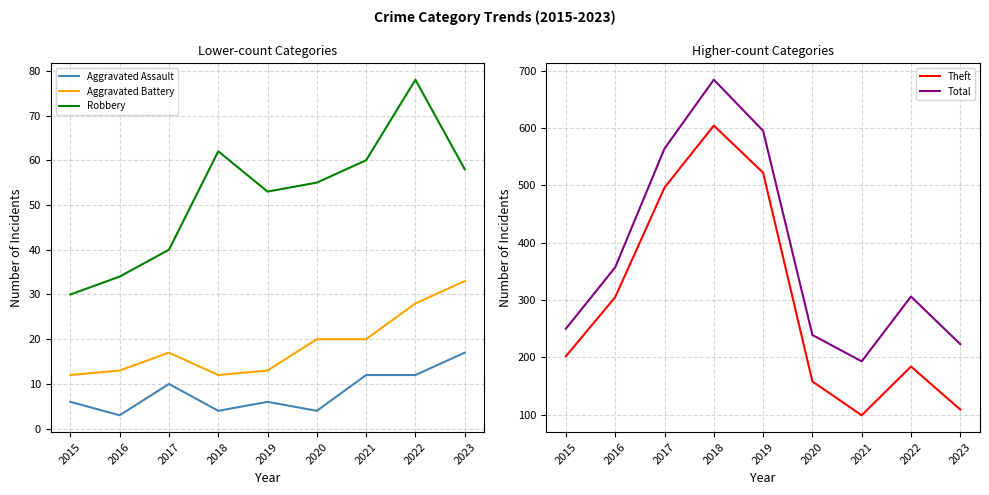

What is the sum of the Aggravated Battery values at 2017 and 2022?

45